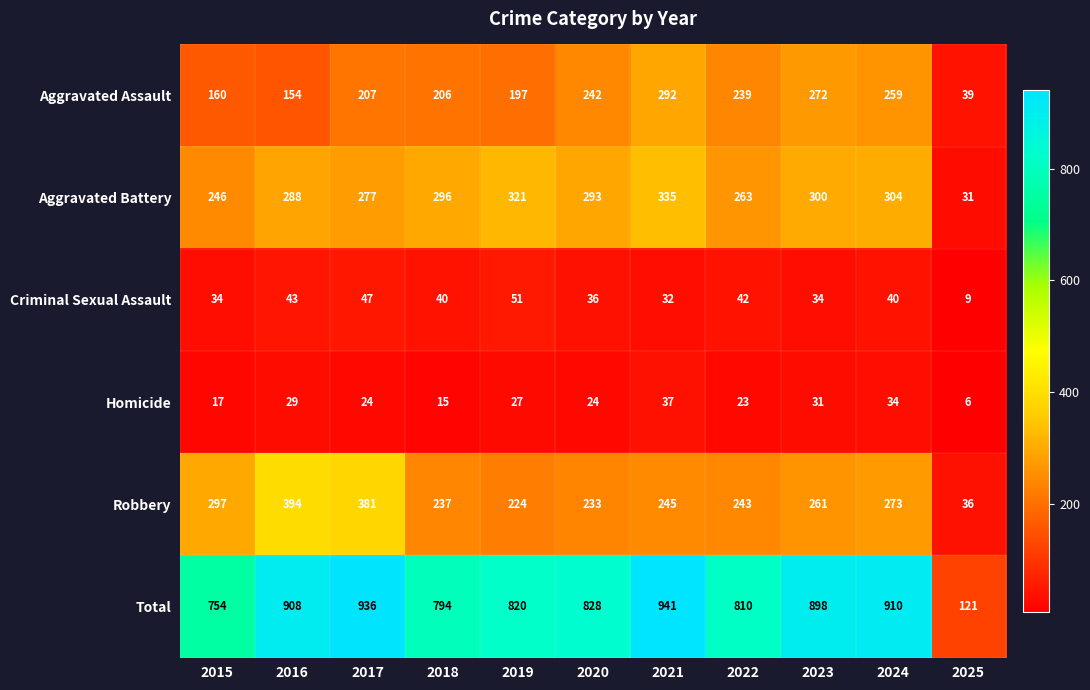

Where is Criminal Sexual Assault nearest to the value 30?

2021